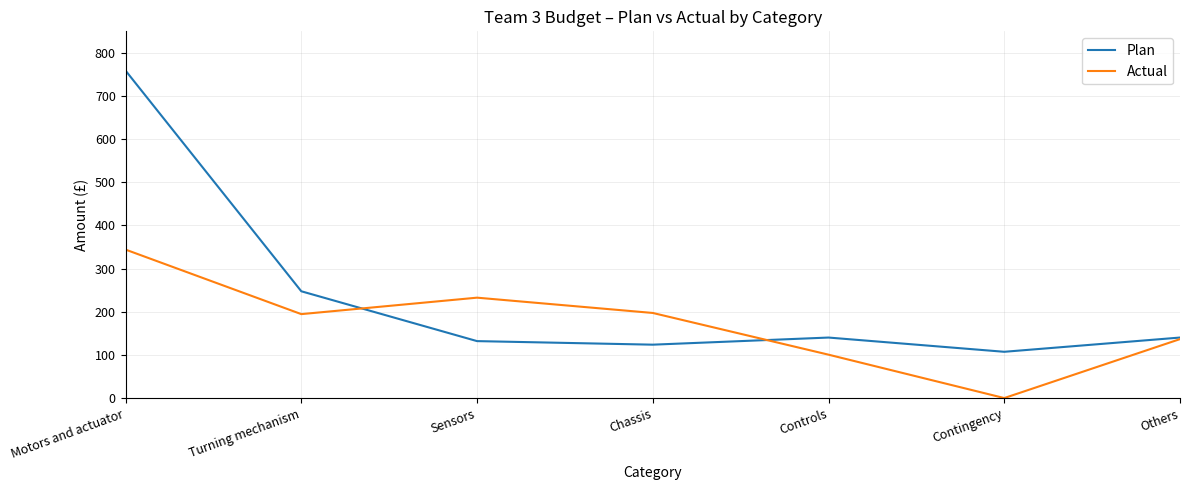

Which category has the highest value in the Actual series?

Motors and actuator